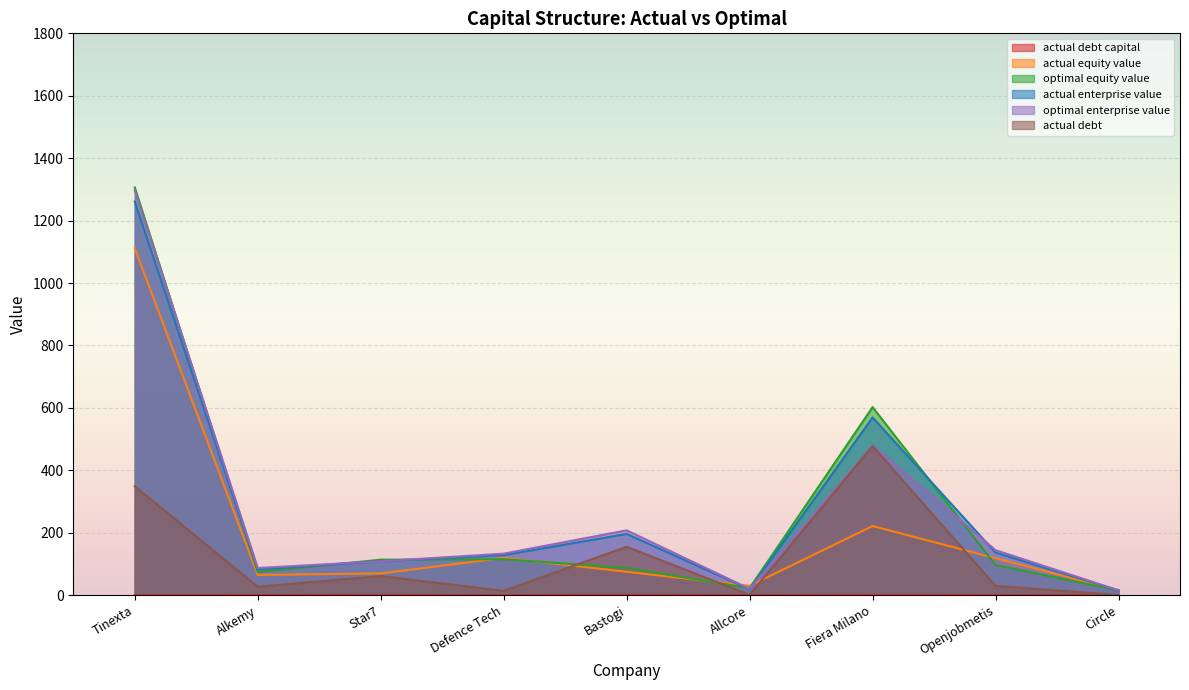

What is the label of the 1st point from the left?

Tinexta